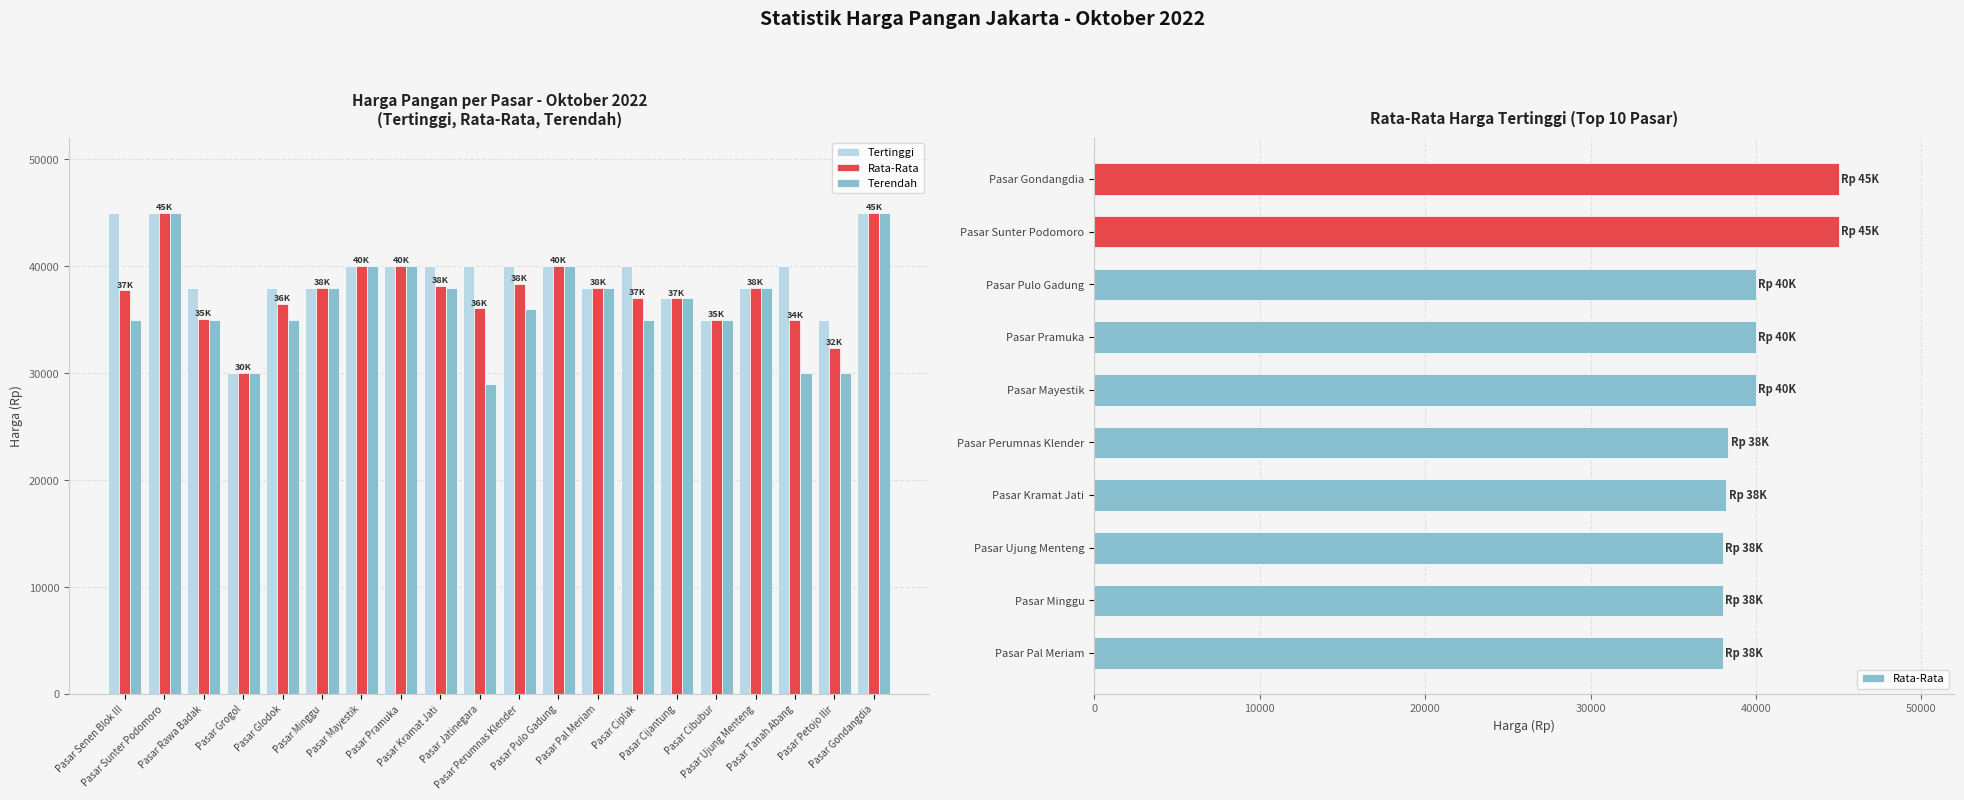

What is the difference between the Tertinggi values at Pasar Pramuka and Pasar Grogol?

10000